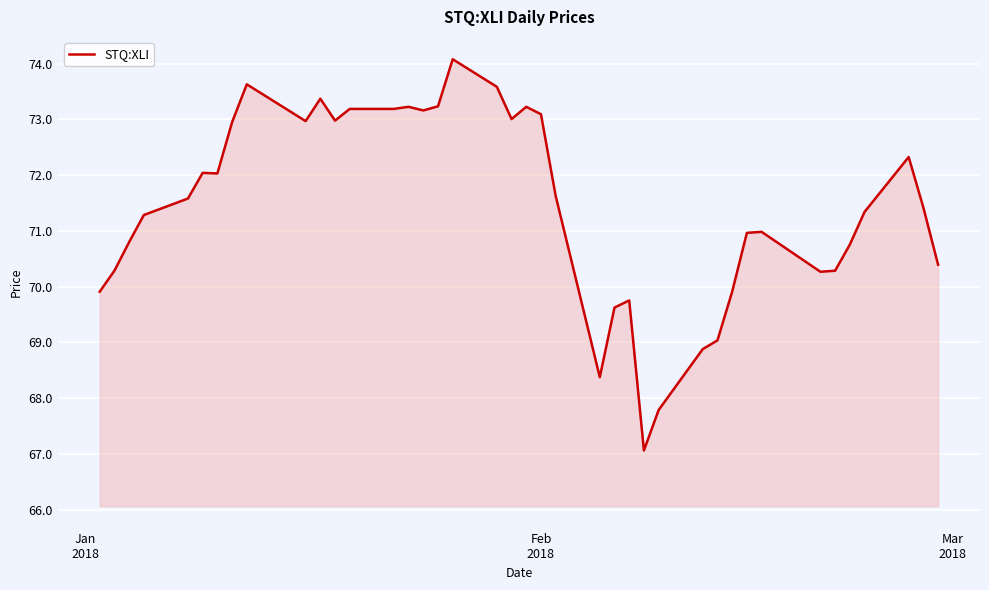

What is the smallest value displayed?

67.1